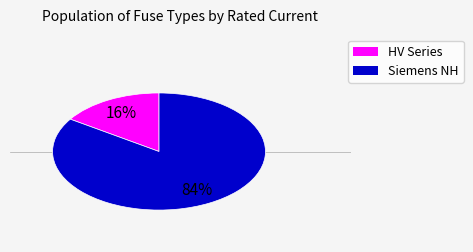

Is there any slice that represents more than half of the pie?

Yes